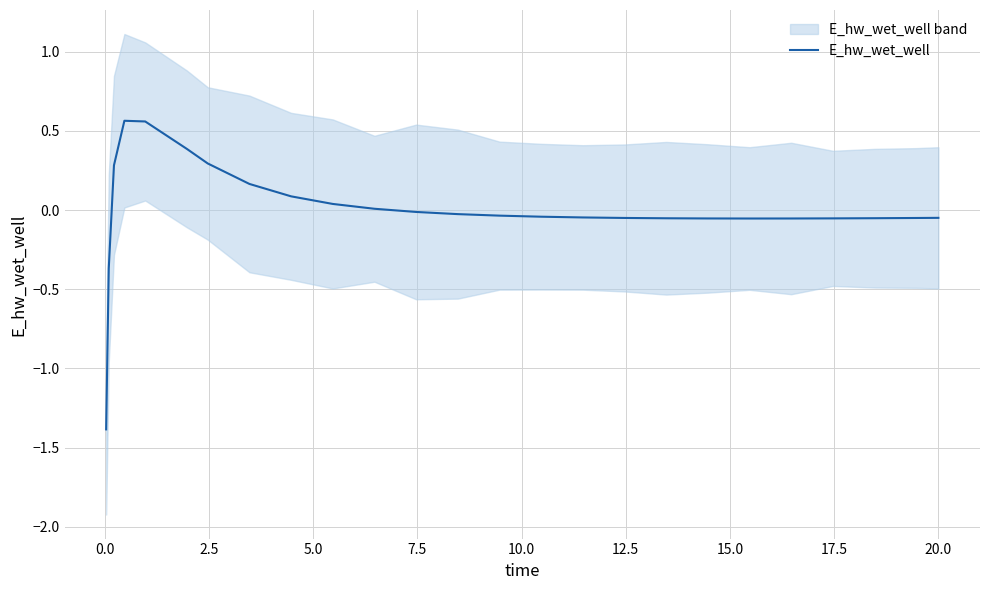

What is the lowest value of the E_hw_wet_well series?

-1.4